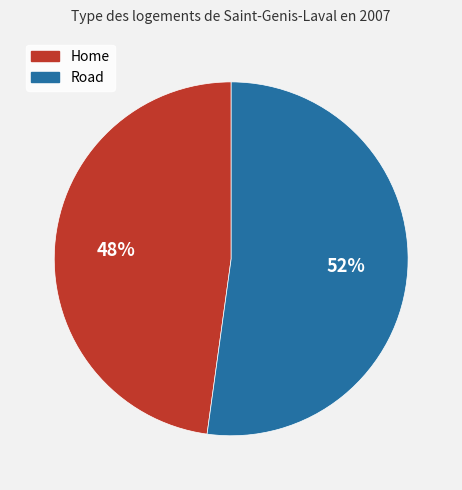

Is there any slice that represents more than half of the pie?

Yes